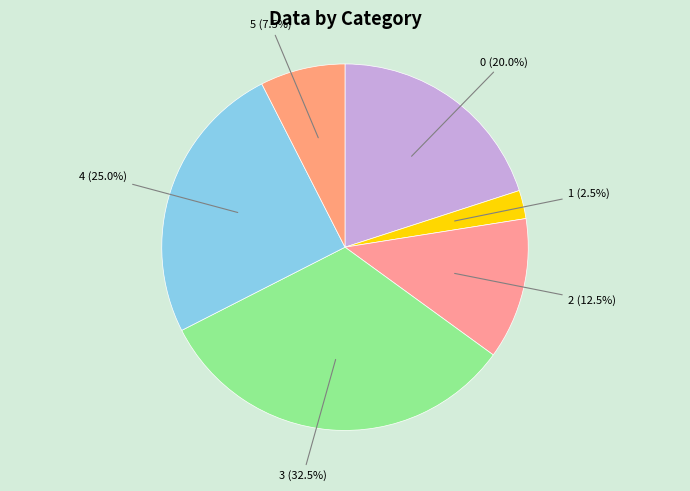

How many slices are in this pie chart?

6